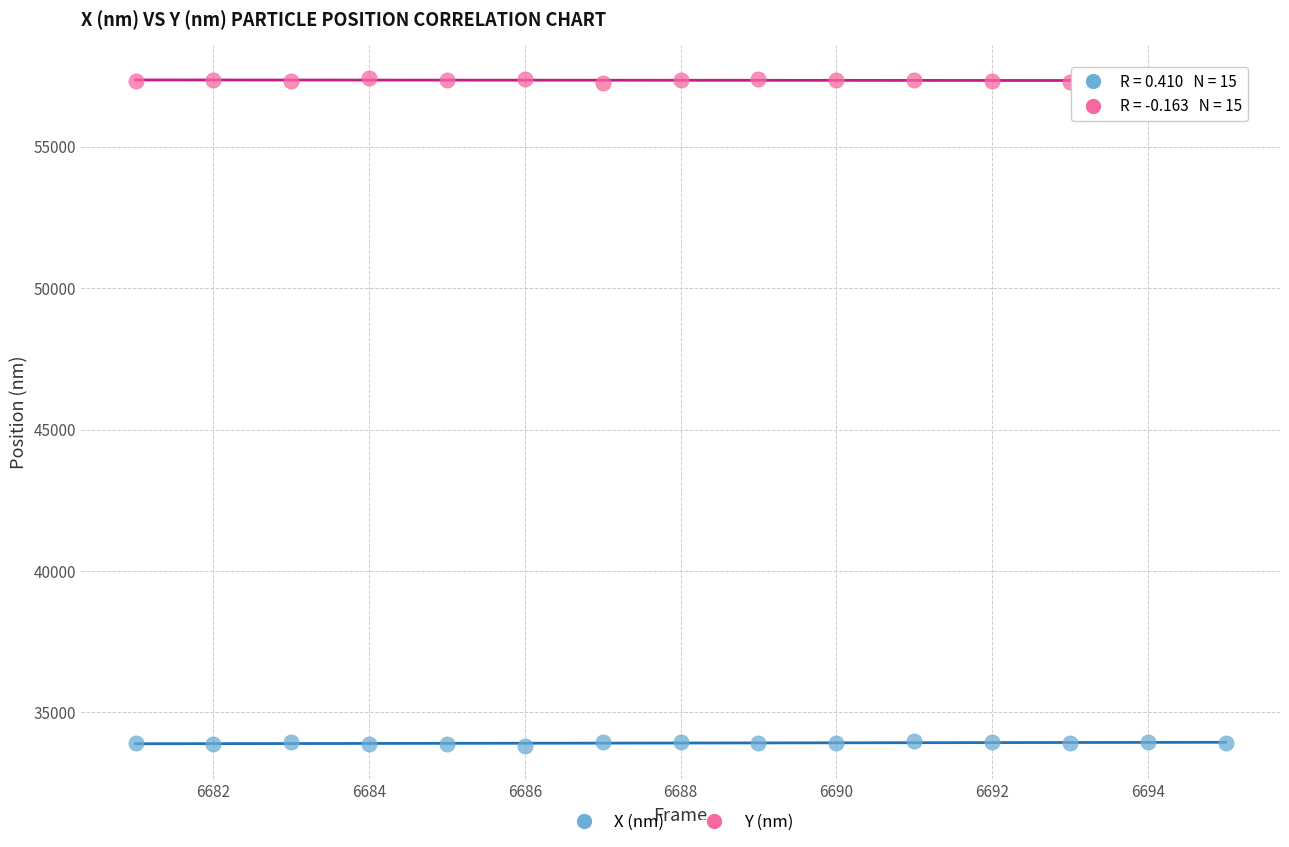

Which series contains the lowest Y value?

X (nm)